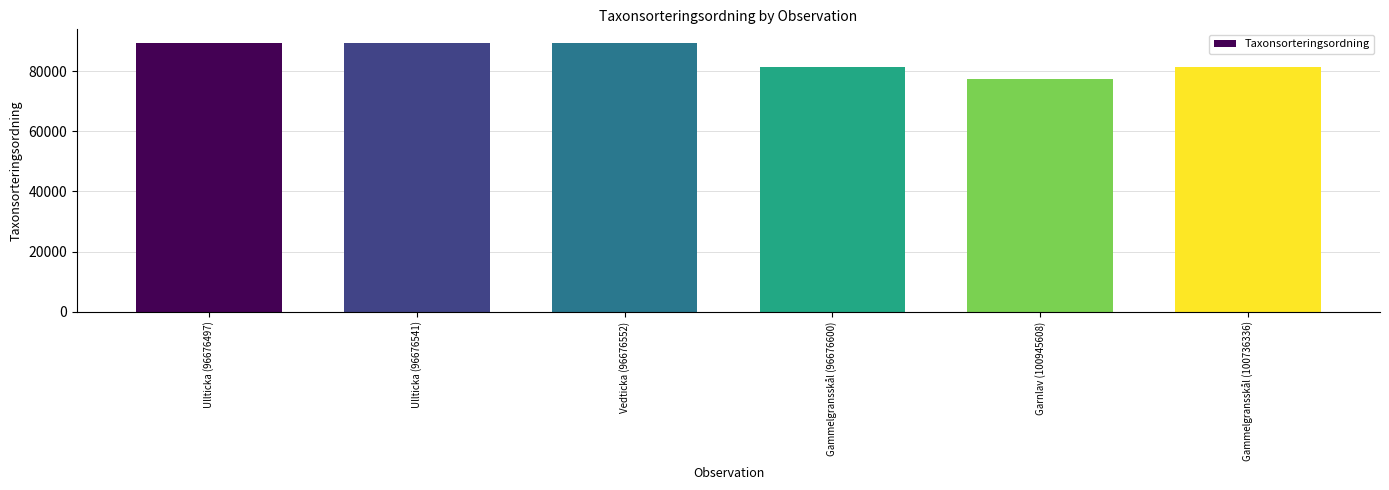

At which category does the chart reach its minimum across all series?

Garnlav (100945608)